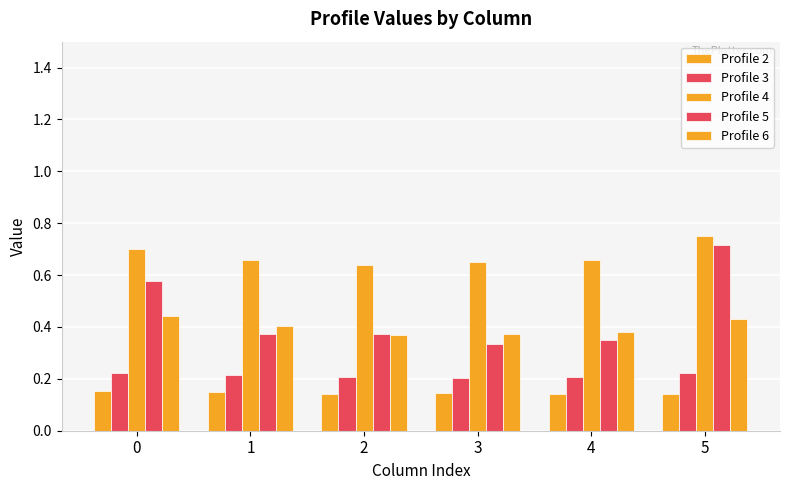

Are the bars horizontal?

No